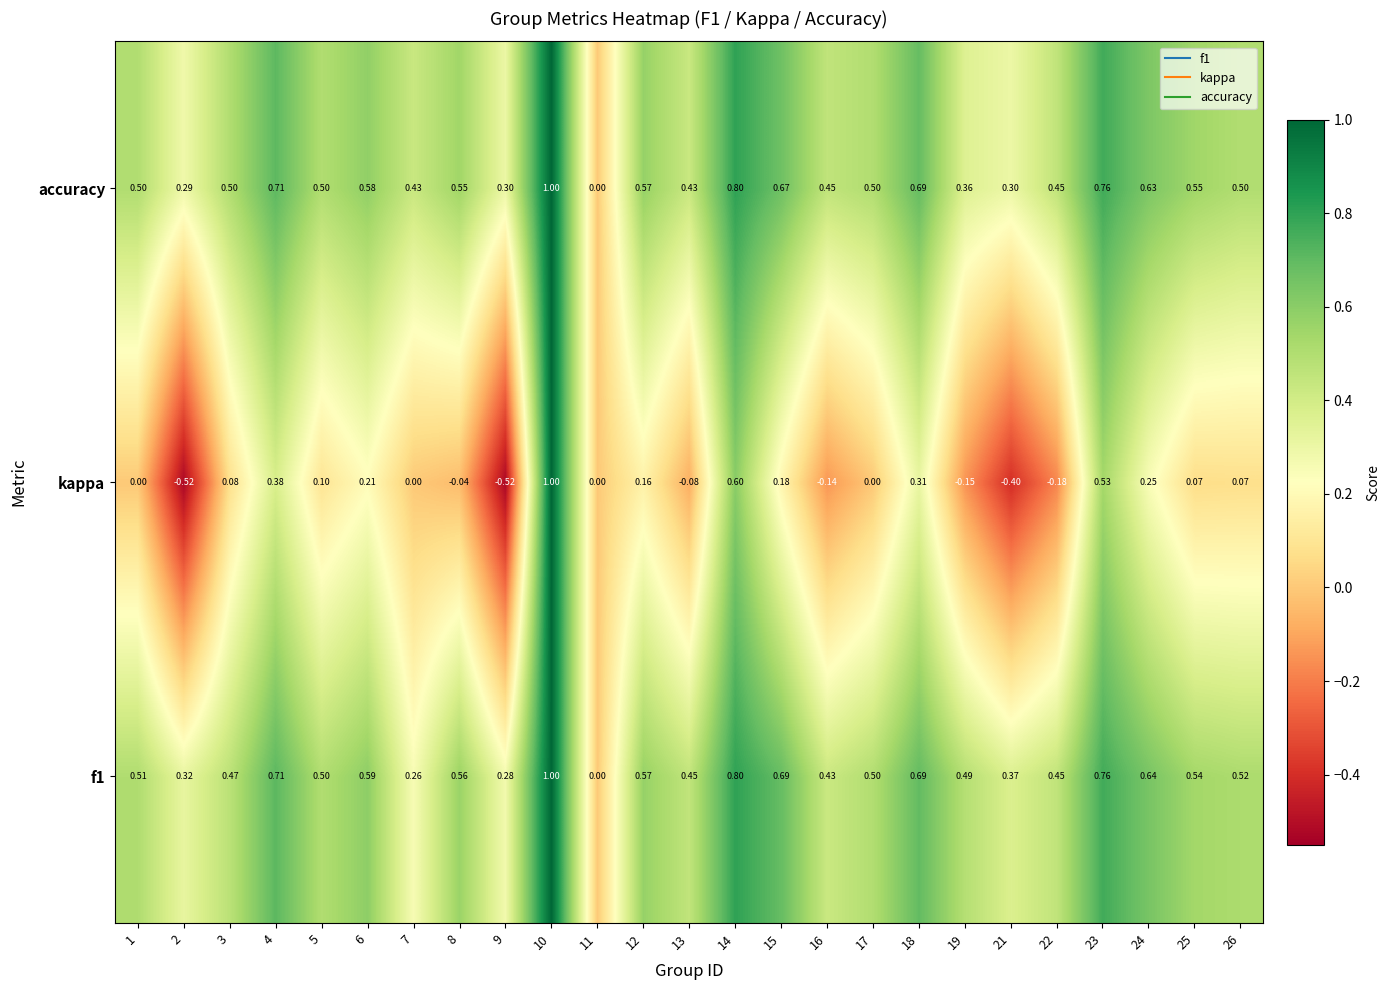

Is the value of kappa at 21 greater than the value of accuracy at 26?

No